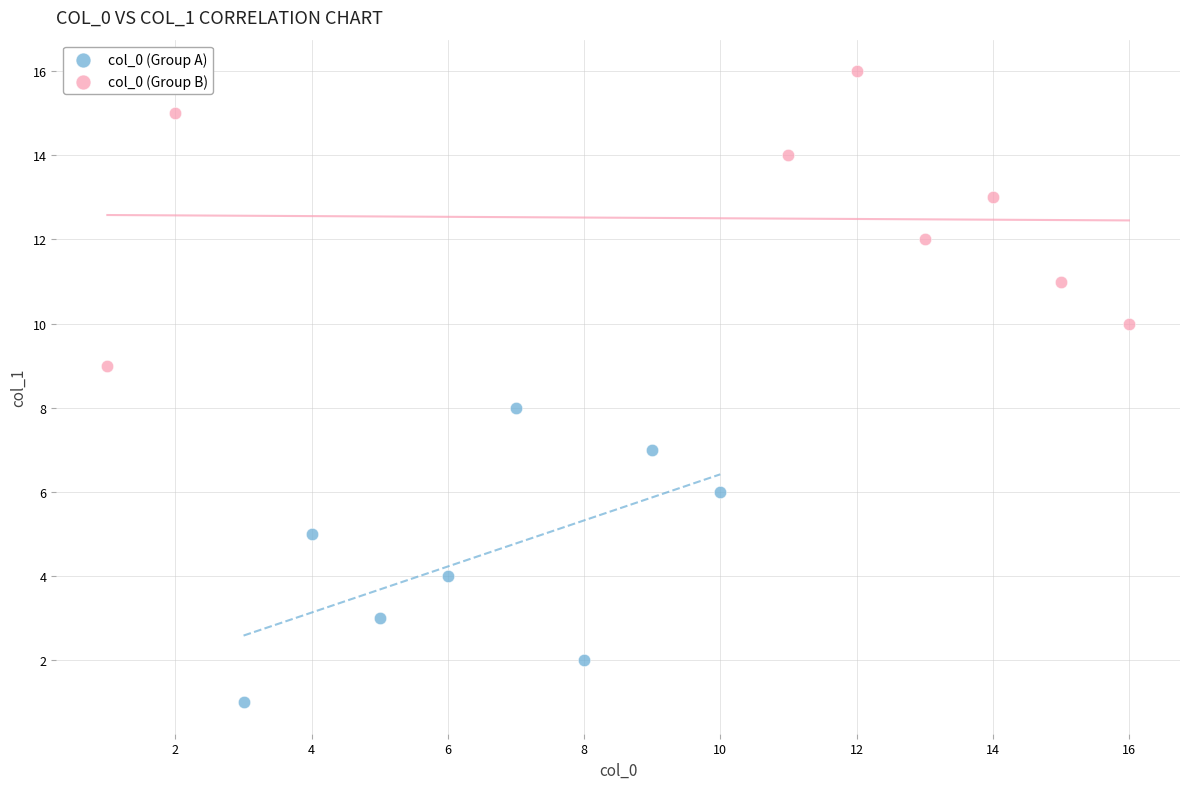

Which series reaches the maximum Y coordinate?

col_0 (Group B)